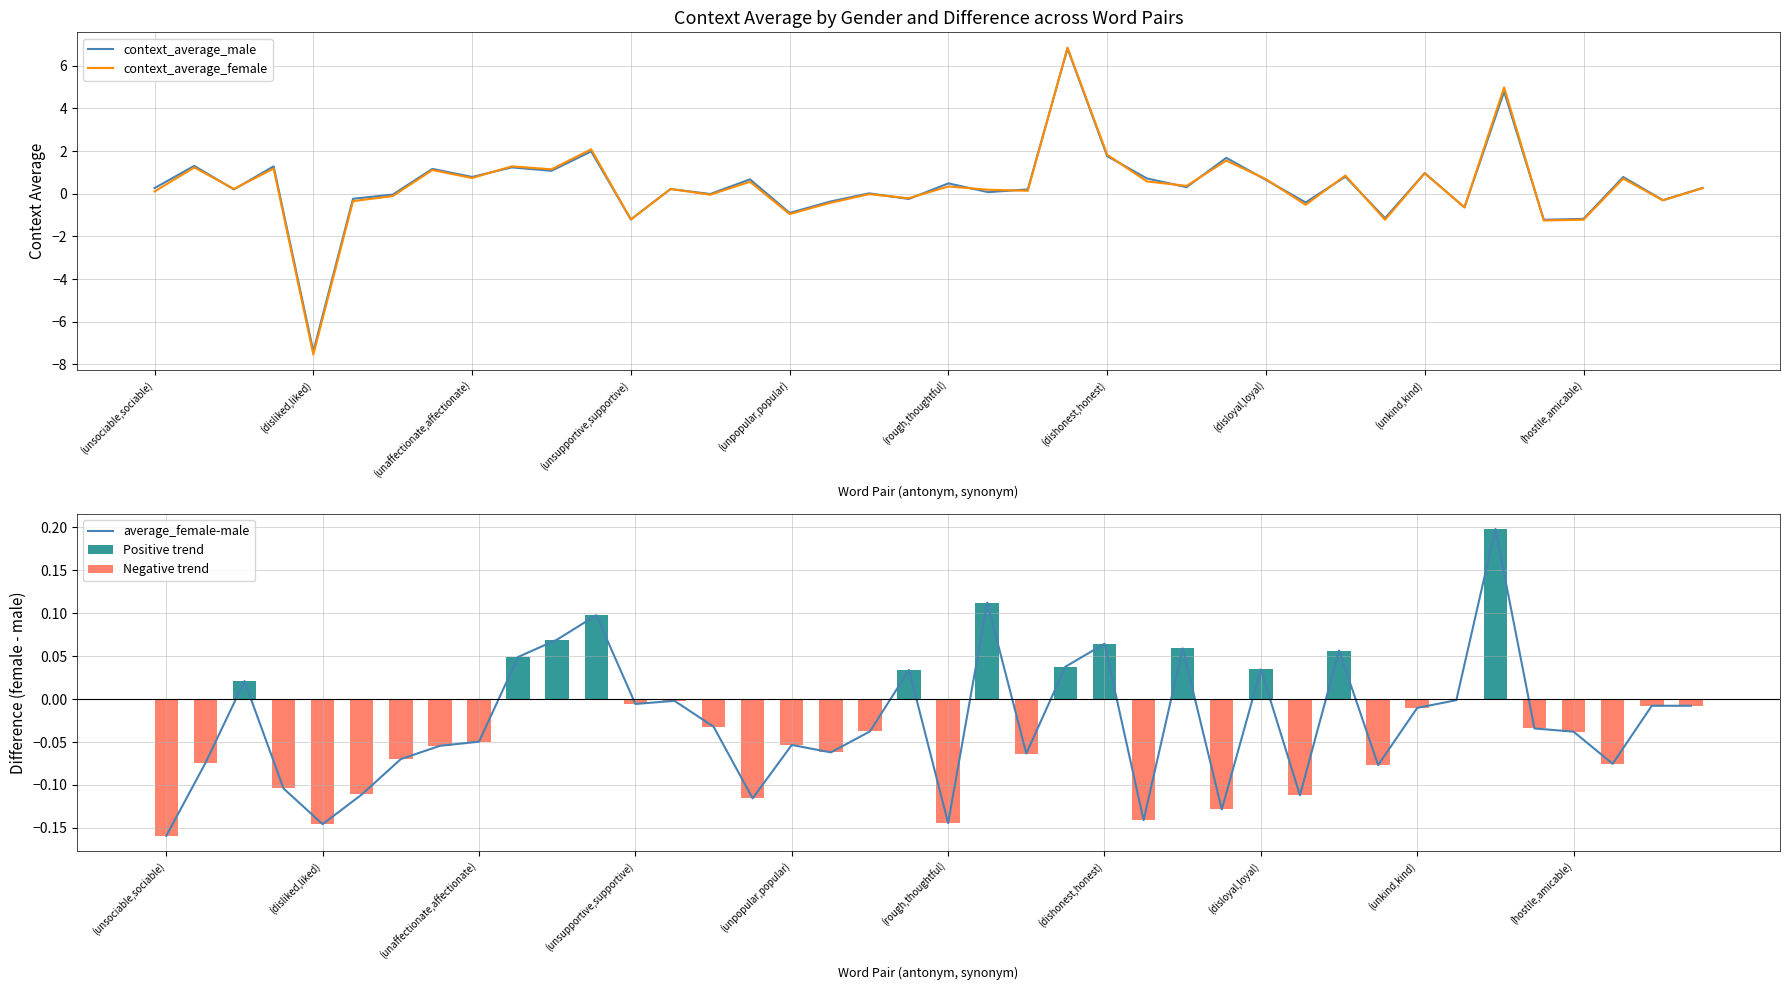

Reading left to right, transcribe all the data shown in this chart.

context_average_male: 0.3	1.3	0.2	1.3	-7.4	-0.2	-0.0	1.2	0.8	1.2	1.1	2.0	-1.2	0.2	-0.0	0.7	-0.9	-0.4	0.0	-0.2	0.5	0.1	0.2	6.8	1.8	0.7	0.3	1.7	0.6	-0.4	0.8	-1.1	1.0	-0.6	4.8	-1.2	-1.2	0.8	-0.3	0.3
context_average_female: 0.1	1.2	0.2	1.2	-7.5	-0.3	-0.1	1.1	0.7	1.3	1.1	2.1	-1.2	0.2	-0.0	0.6	-1.0	-0.4	-0.0	-0.2	0.3	0.2	0.1	6.8	1.8	0.6	0.4	1.6	0.7	-0.5	0.9	-1.2	1.0	-0.6	5.0	-1.3	-1.2	0.7	-0.3	0.3
average_female-male: -0.2	-0.1	0.0	-0.1	-0.1	-0.1	-0.1	-0.1	-0.0	0.0	0.1	0.1	-0.0	-0.0	-0.0	-0.1	-0.1	-0.1	-0.0	0.0	-0.1	0.1	-0.1	0.0	0.1	-0.1	0.1	-0.1	0.0	-0.1	0.1	-0.1	-0.0	-0.0	0.2	-0.0	-0.0	-0.1	-0.0	-0.0